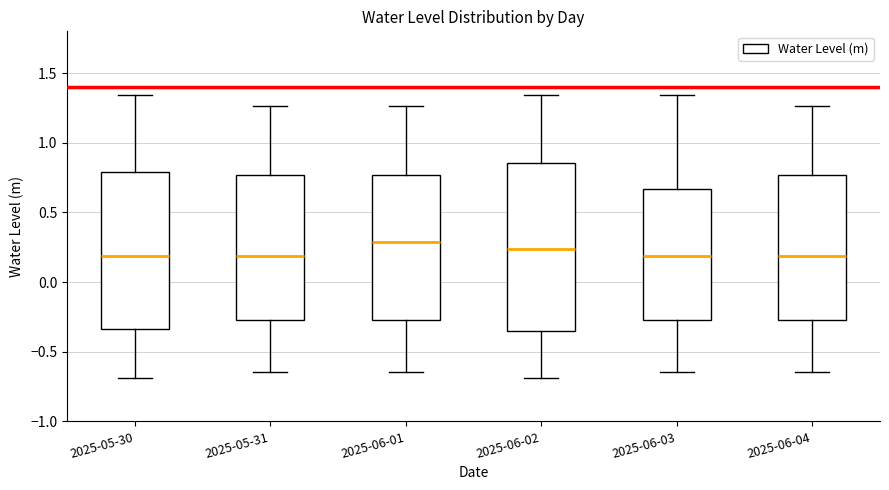

Which box's median line is the highest?

2025-06-01